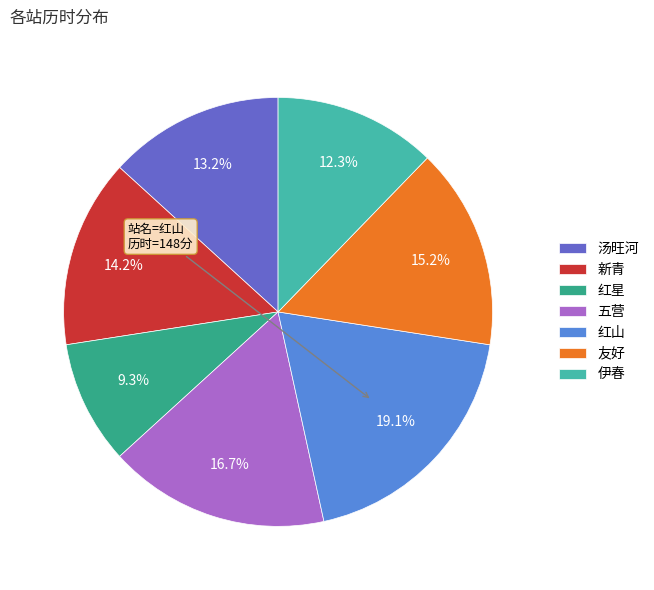

The 新青 slice represents 1% of the pie. True or false?

False